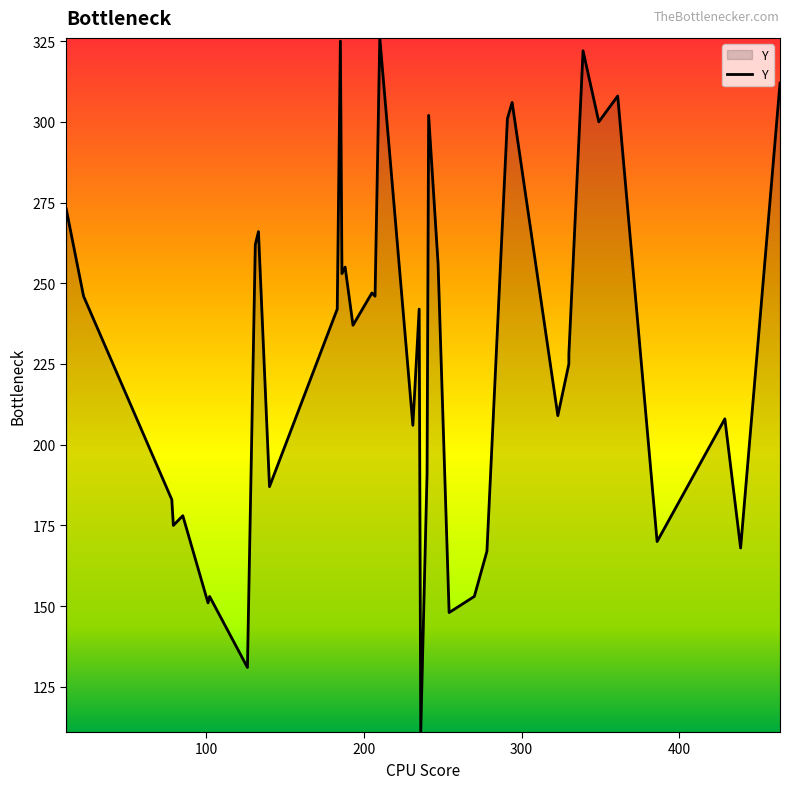

What is the difference between the second highest and second lowest values?

194